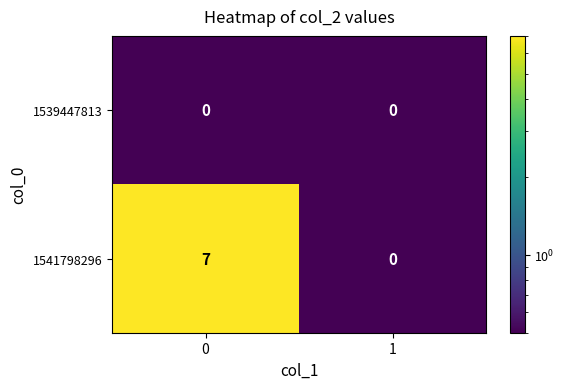

What is the maximum value shown in the chart?

7